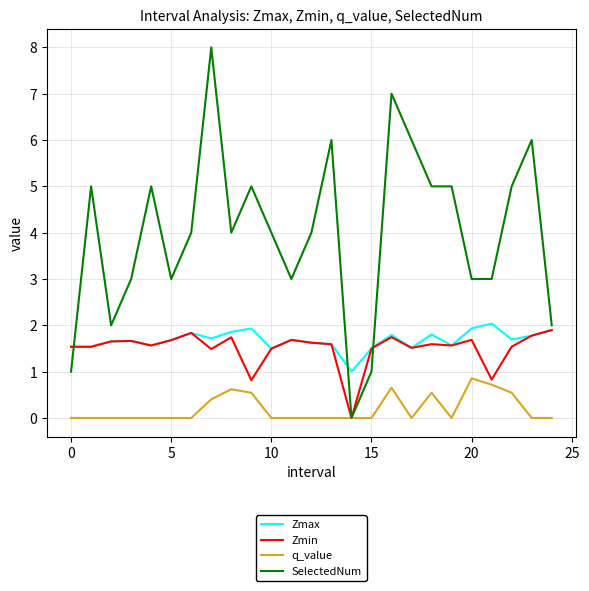

Which series has the largest total across all categories?

SelectedNum